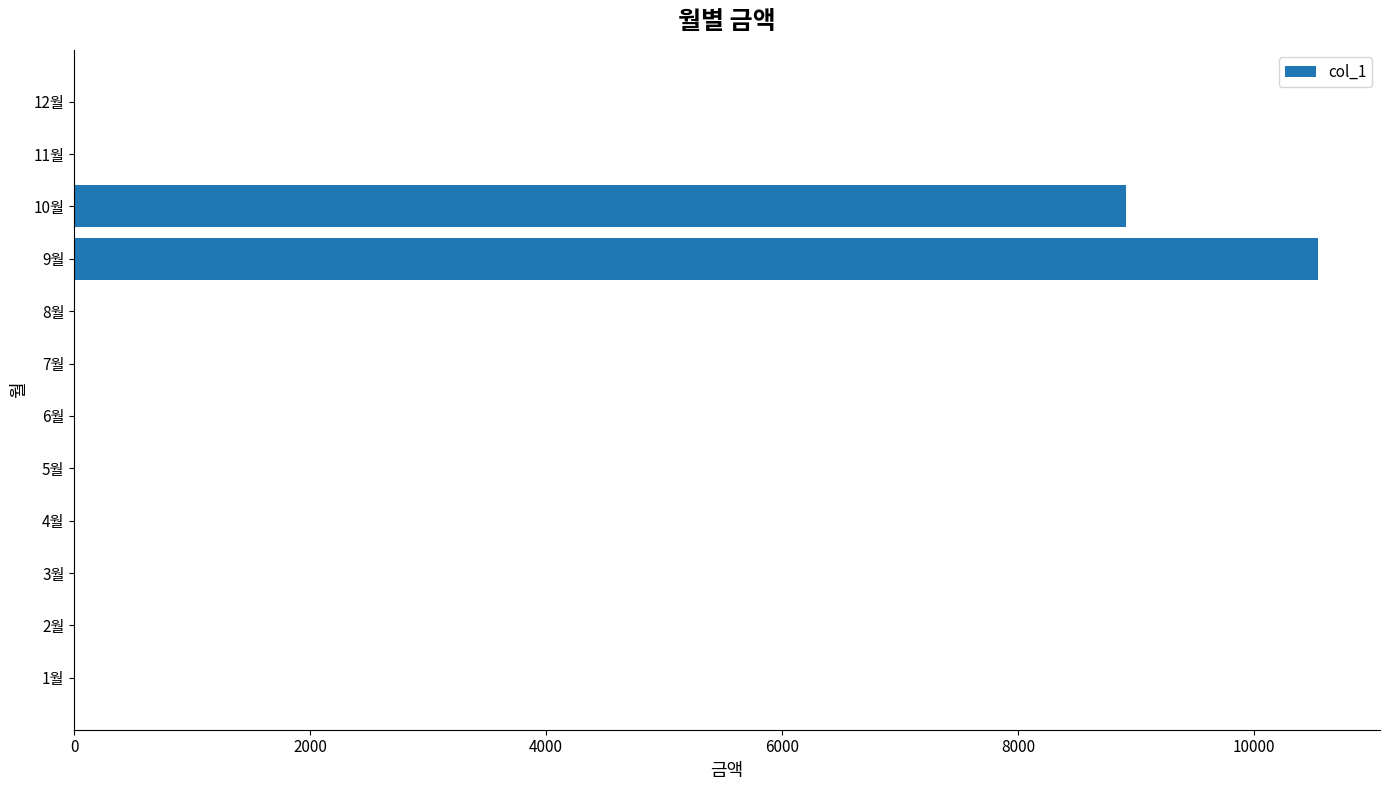

Where is the data nearest to the value 5270?

10월